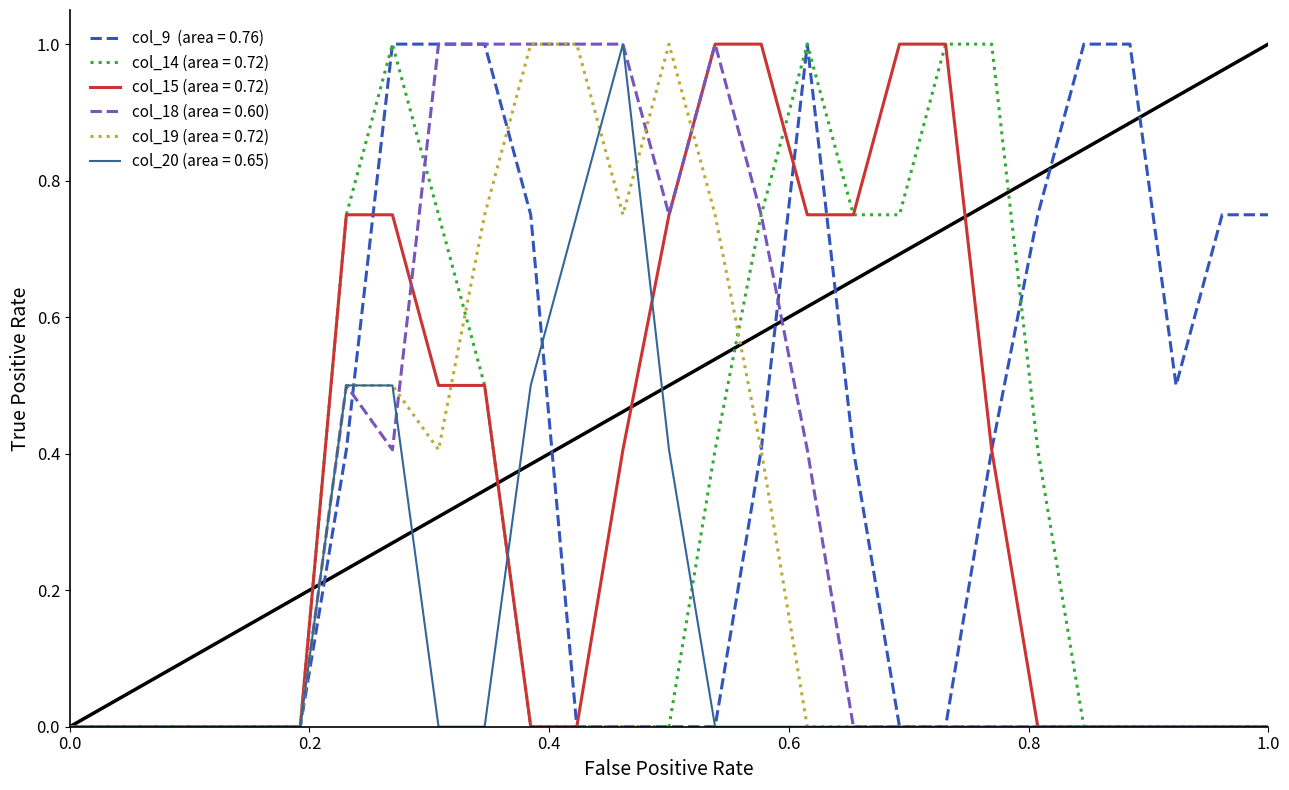

What is the maximum value shown in the chart?

1.0